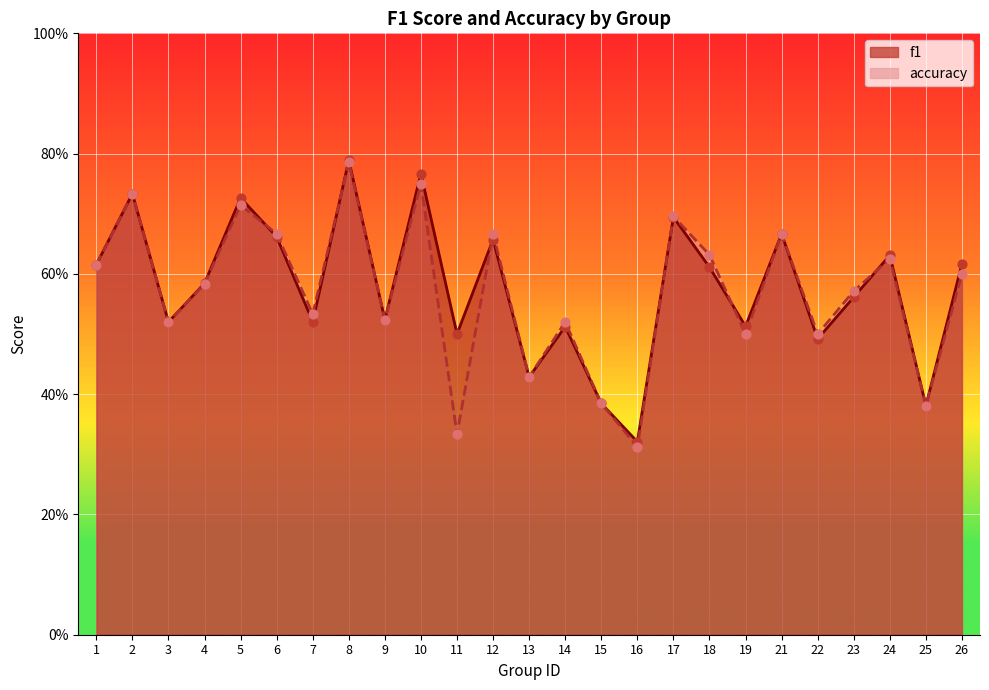

Which series contains the lowest Y value?

accuracy